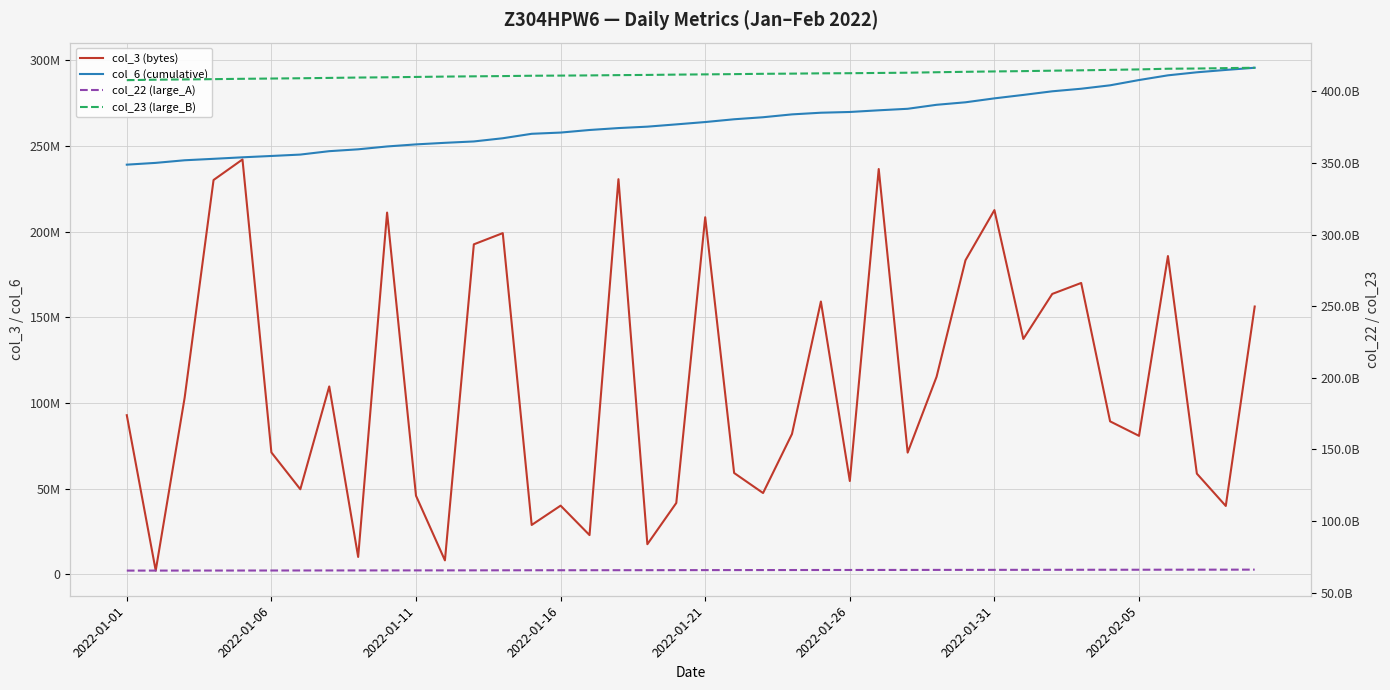

Count the number of categories in the chart.

40